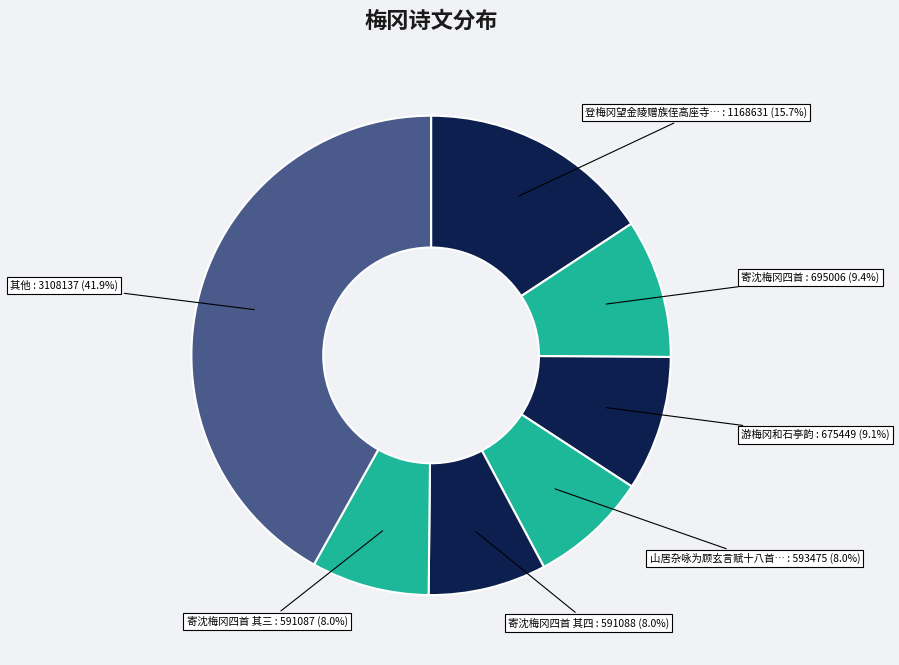

How many segments does this pie chart have?

7